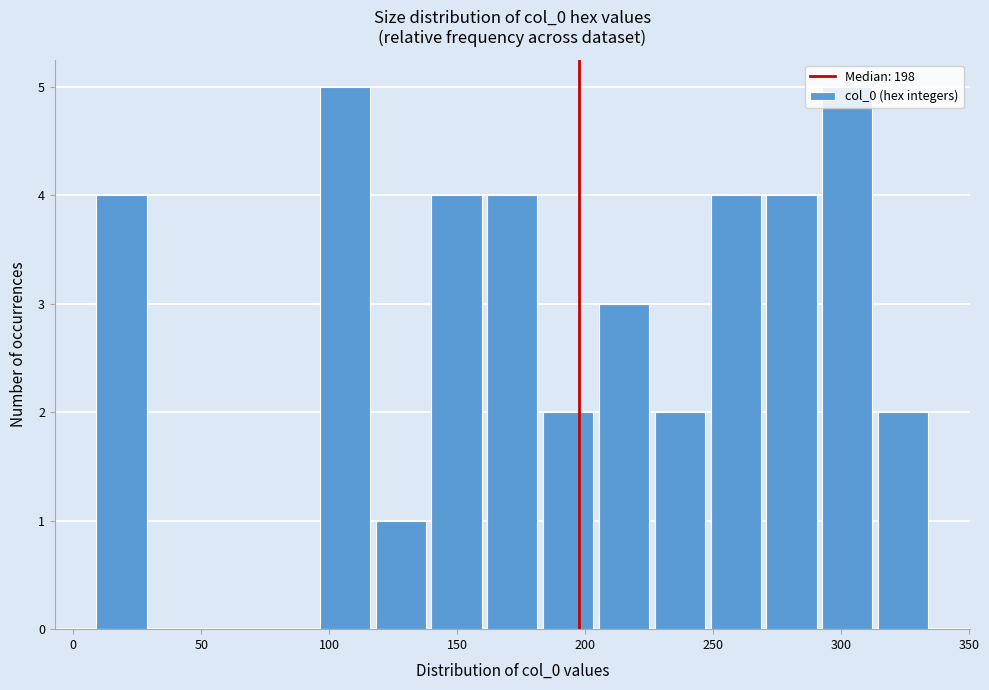

How tall is the bar that spans 270 to 290 on the x-axis? Neither the bar edges nor the heights are printed on the chart, so give them approximately, as read against the axes.

4